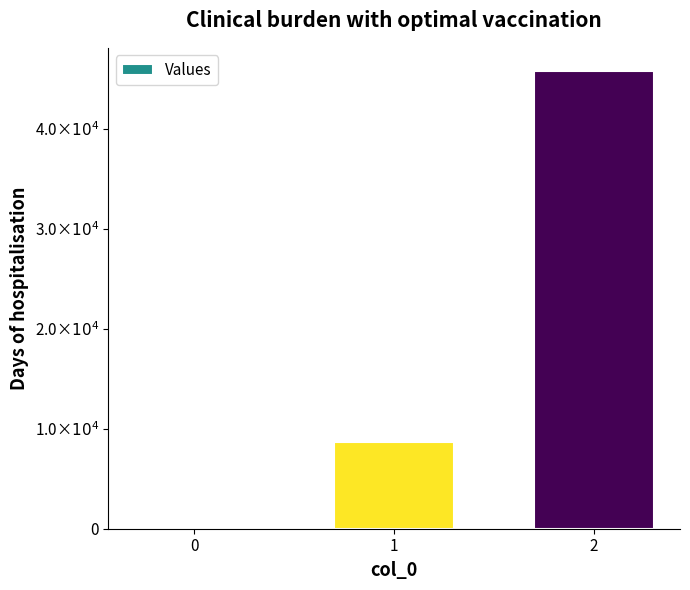

The chart shows a value of 26058 at 2. True or false?

False